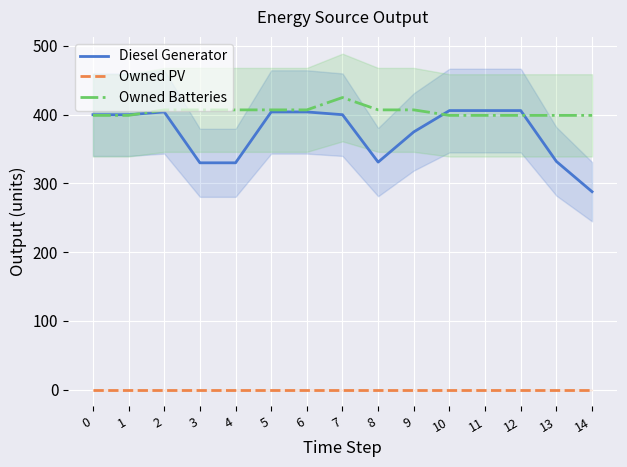

Which has a higher value, 10 or 4?

10